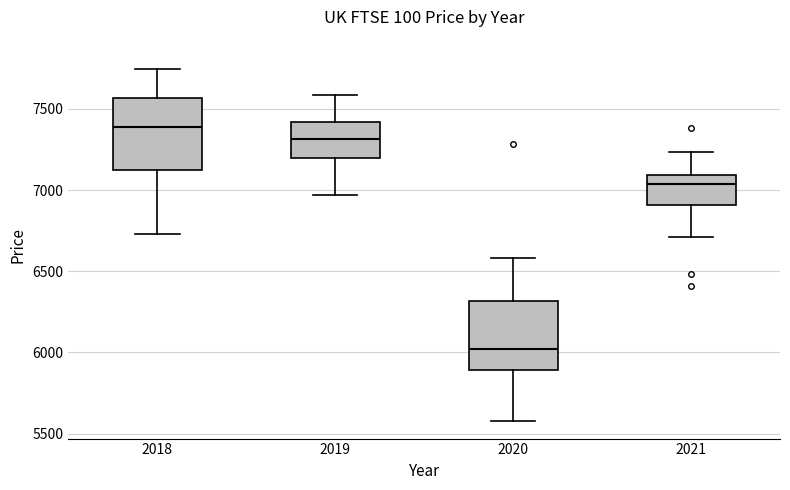

Where does the upper whisker of the box at x = 2018 end on the y-axis? The values are not printed on the chart, so give them approximately, as read against the axis.

7750